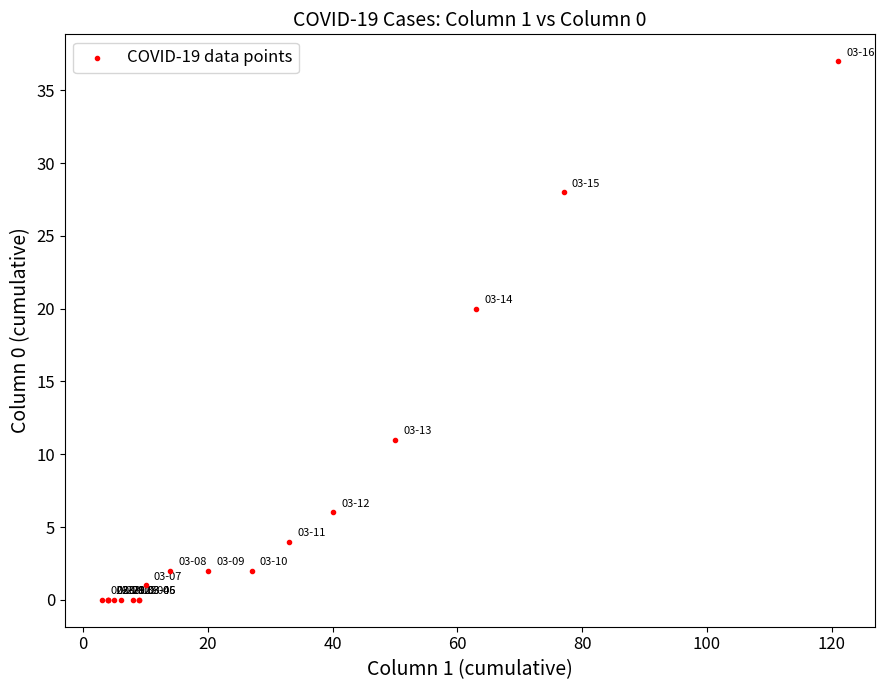

What Y value in the scatter plot is closest to 18?

20